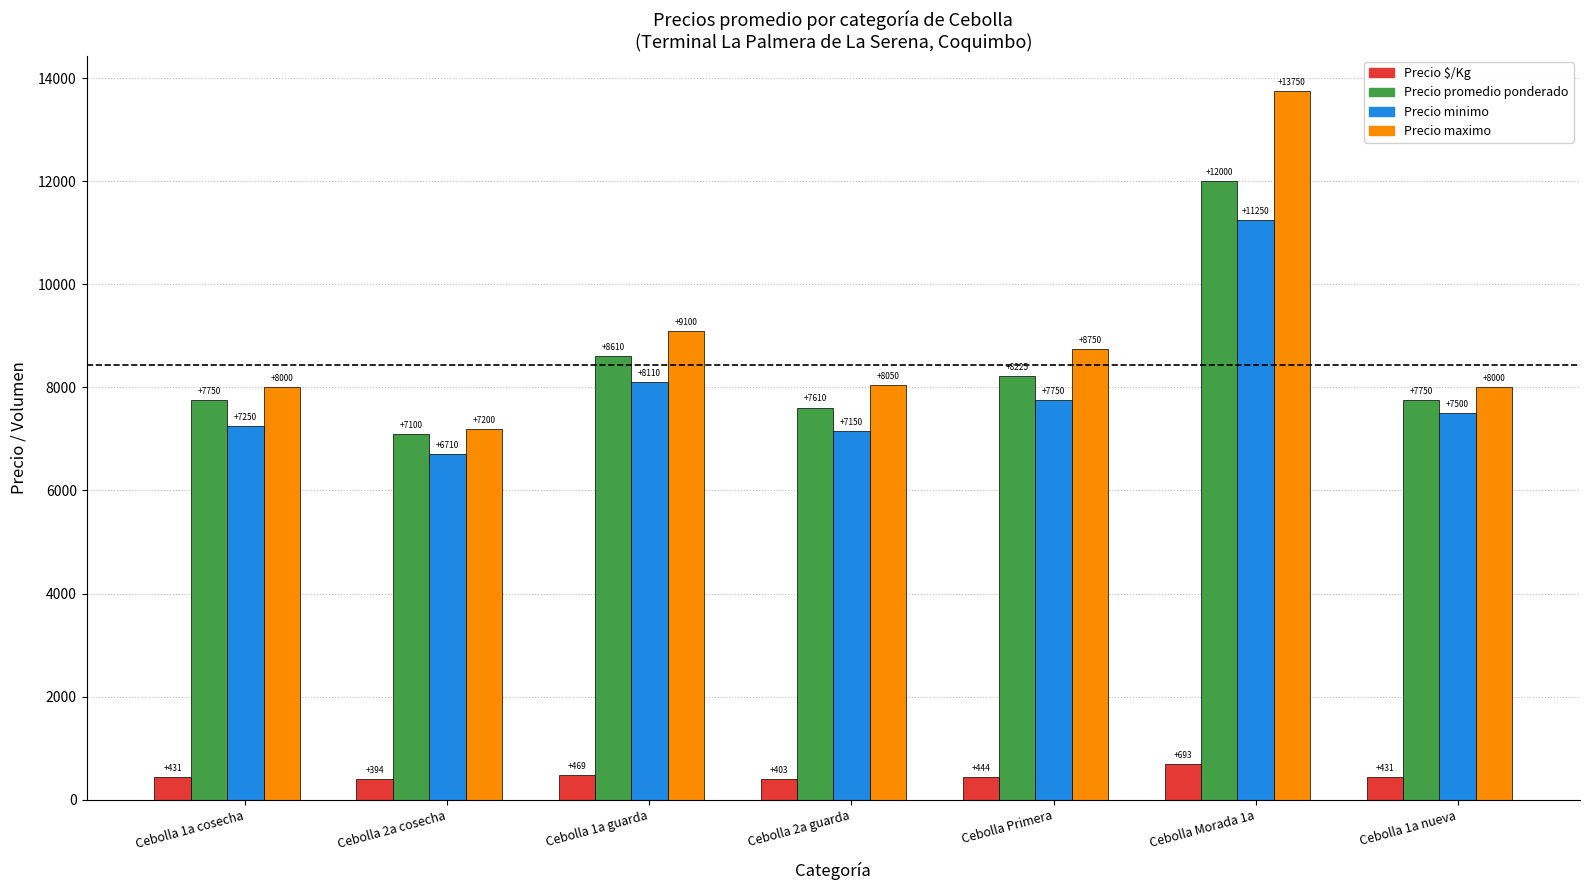

Between Cebolla 1a cosecha and Cebolla 2a guarda, which series saw the biggest shift?

Precio promedio ponderado